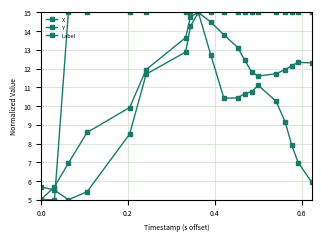

Count the number of categories in the chart.

20